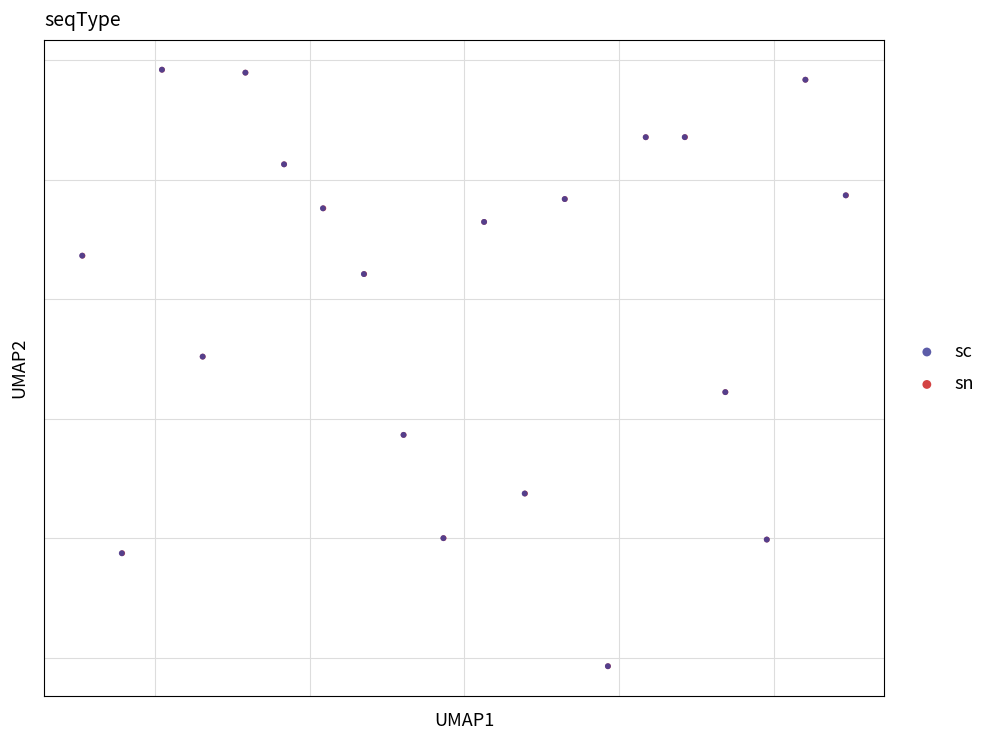

What are all the series names shown in the legend?

sc, sn